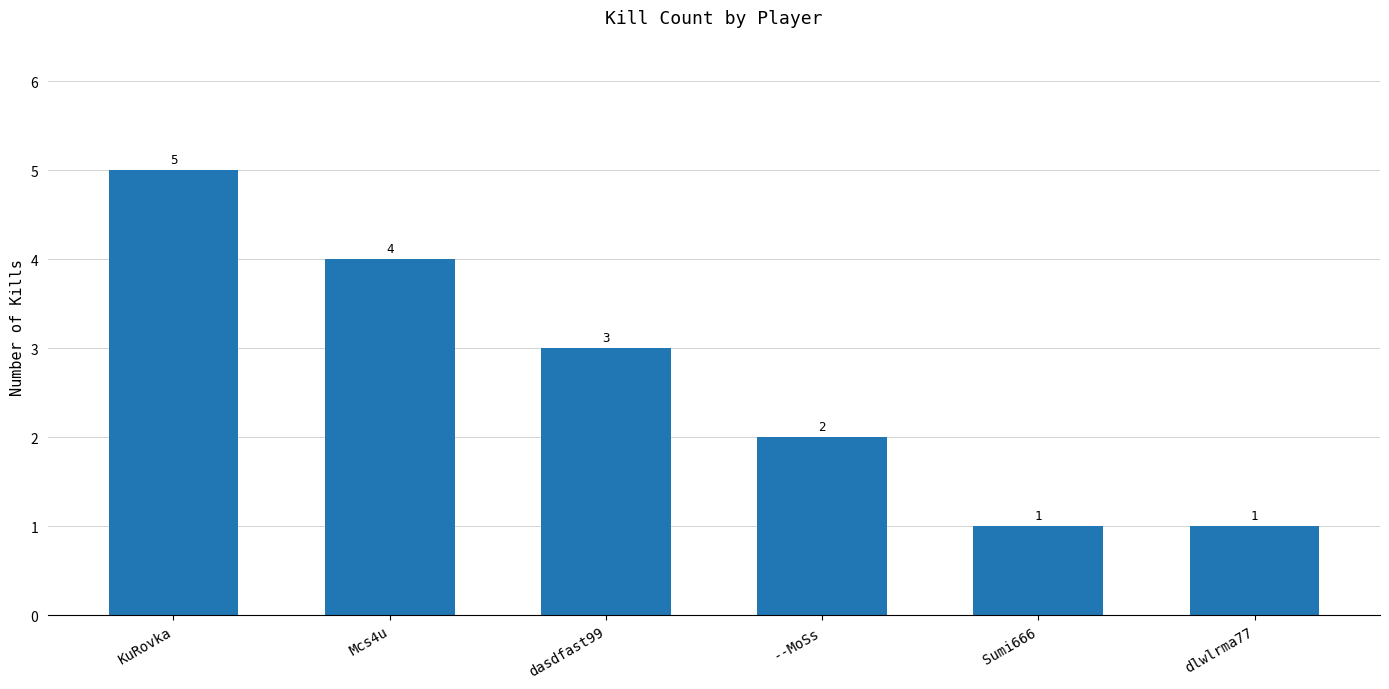

Count the number of data series in this chart.

1